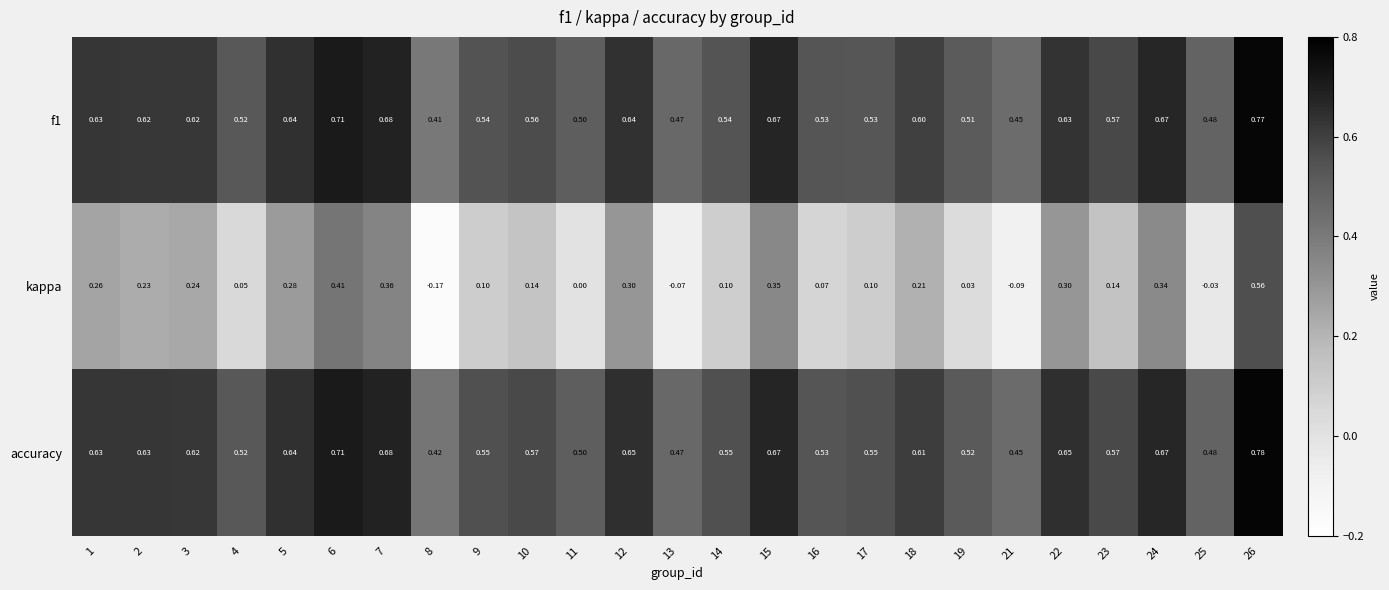

Which series has the widest spread of values?

kappa